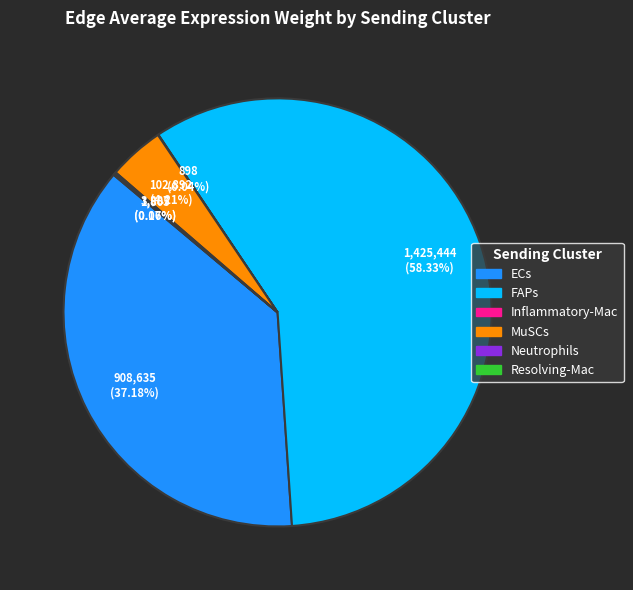

What is the largest slice in the pie chart?

FAPs